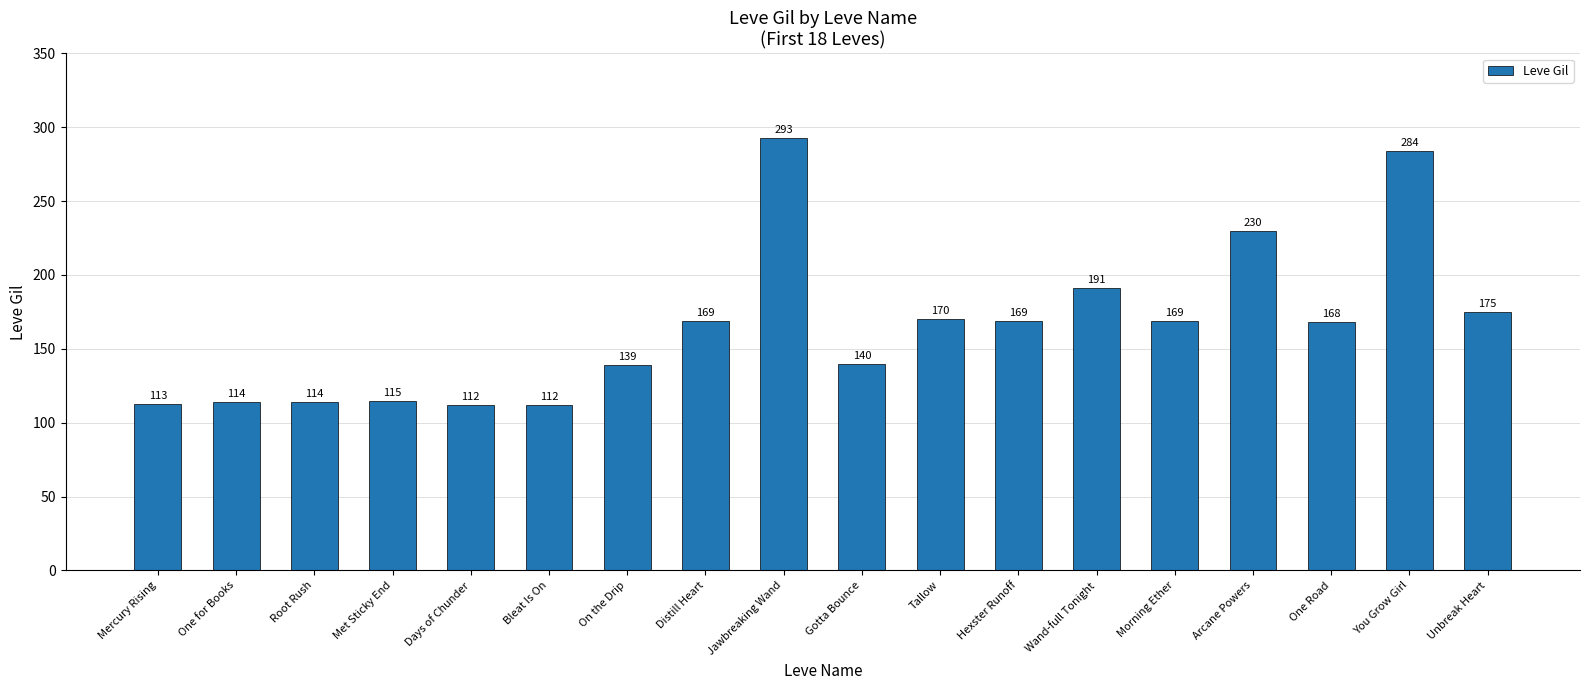

Reading left to right, list all the values displayed in this chart.

Mercury Rising=113	One for Books=114	Root Rush=114	Met Sticky End=115	Days of Chunder=112	Bleat Is On=112	On the Drip=139	Distill Heart=169	Jawbreaking Wand=293	Gotta Bounce=140	Tallow=170	Hexster Runoff=169	Wand-full Tonight=191	Morning Ether=169	Arcane Powers=230	One Road=168	You Grow Girl=284	Unbreak Heart=175